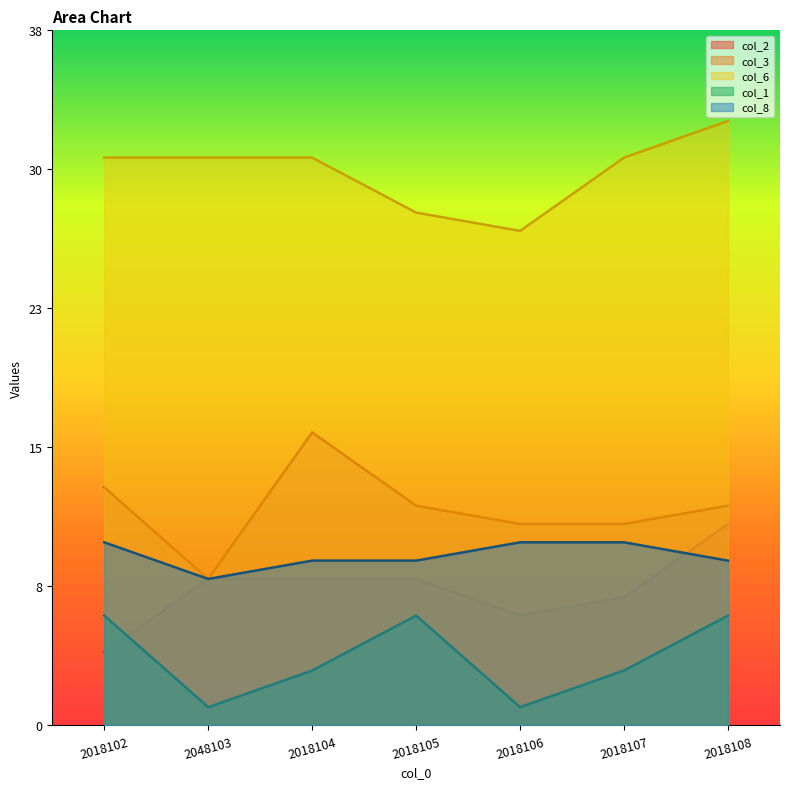

What is the label of the 3rd point from the left?

2018104